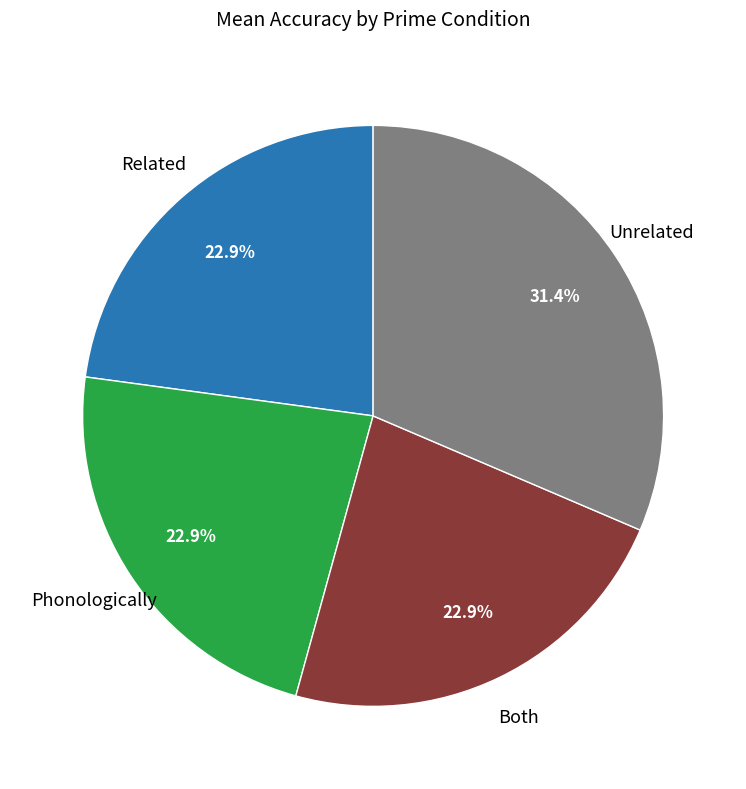

Is there a majority slice in this chart?

No